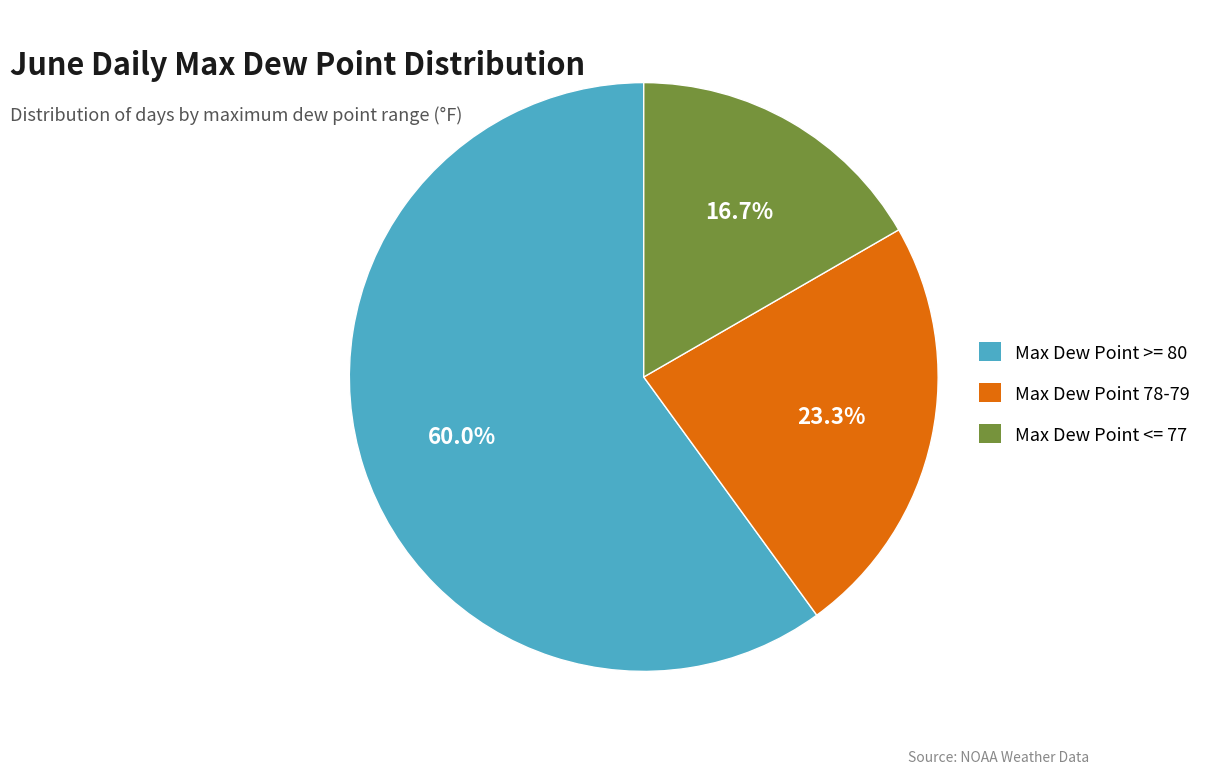

What is the total percentage of Max Dew Point 78-79 and Max Dew Point <= 77?

40.0%